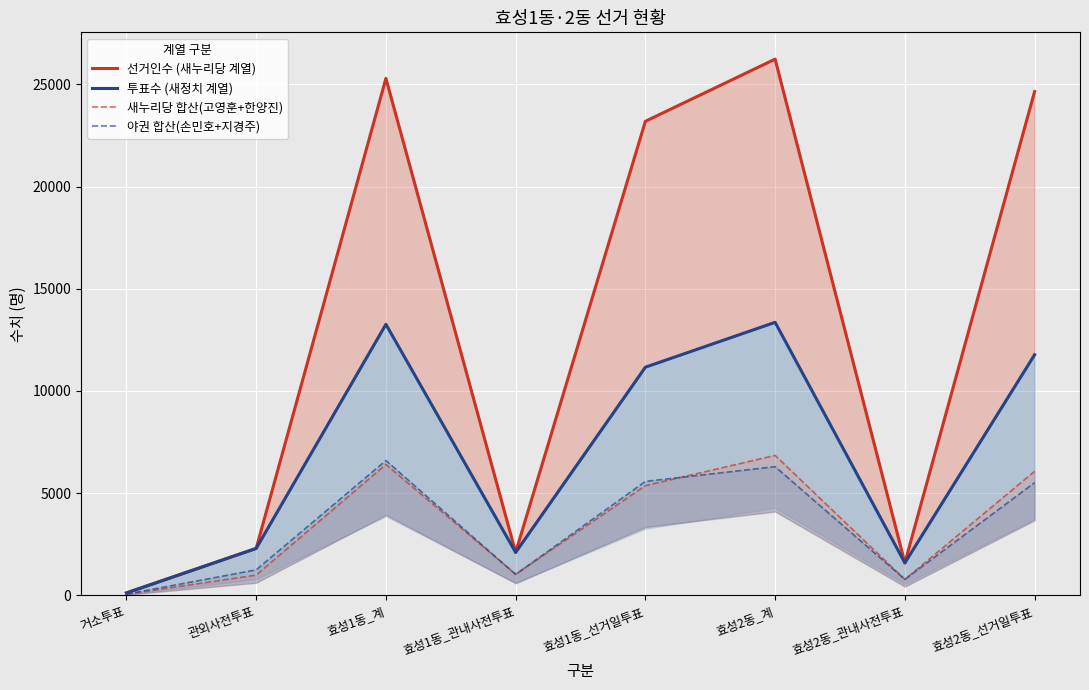

Does the chart display data point markers on the line(s)?

No